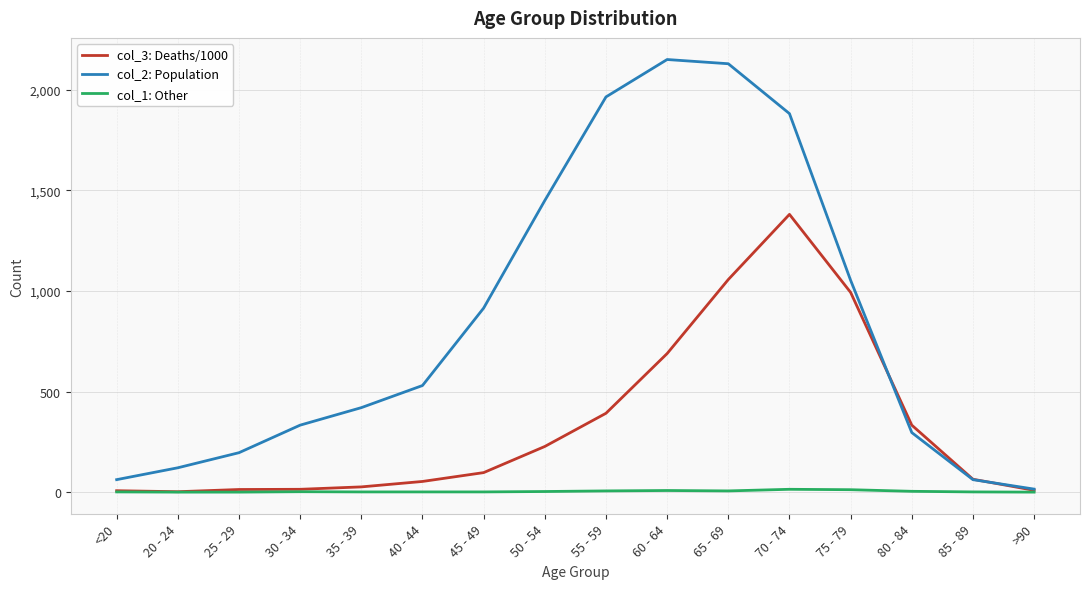

What position from the left is 65 - 69?

11